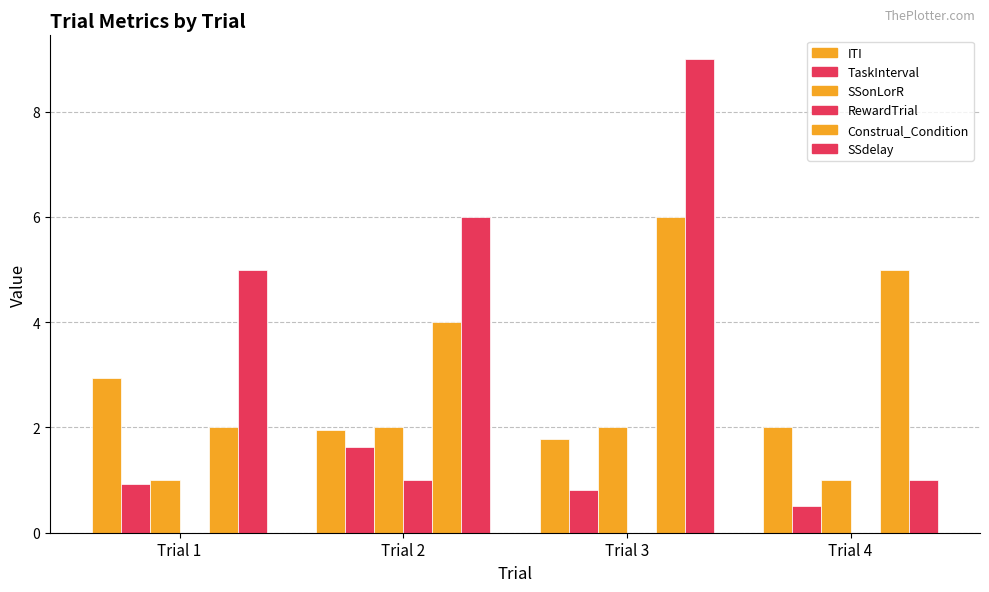

What is the maximum value shown in the chart?

9.0